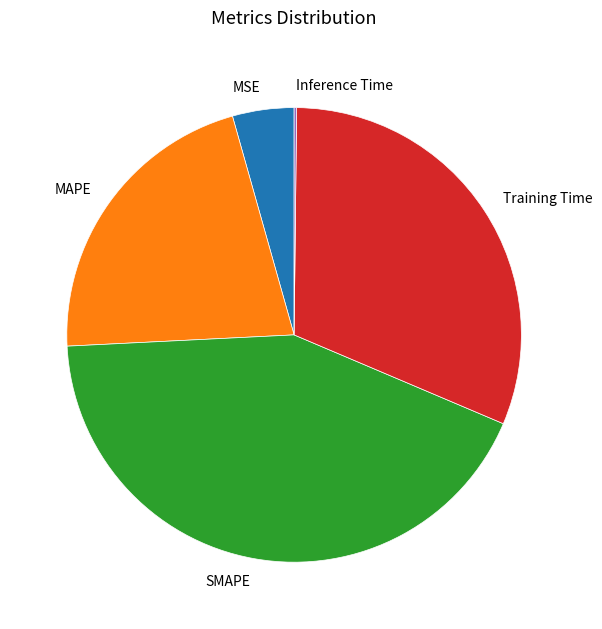

Is the sum of SMAPE and MSE greater than half?

No